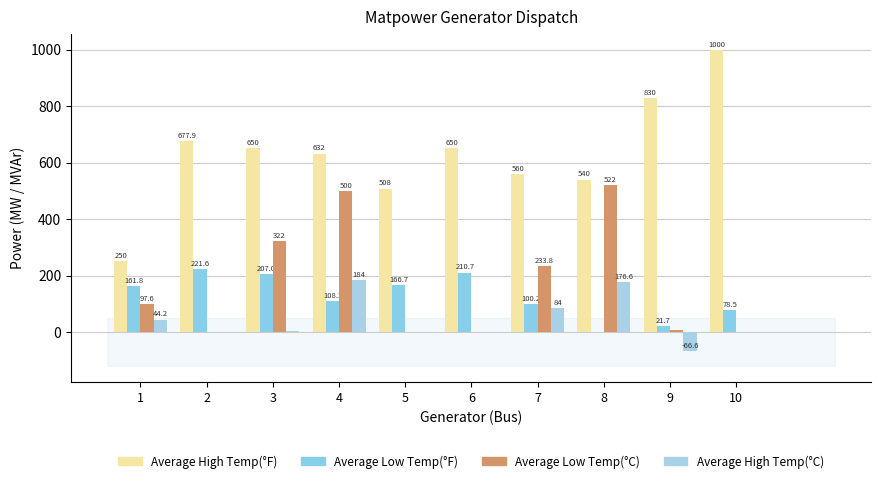

Rank the series at 3 from lowest to highest value.

Average High Temp(°C), Average Low Temp(°F), Average Low Temp(°C), Average High Temp(°F)